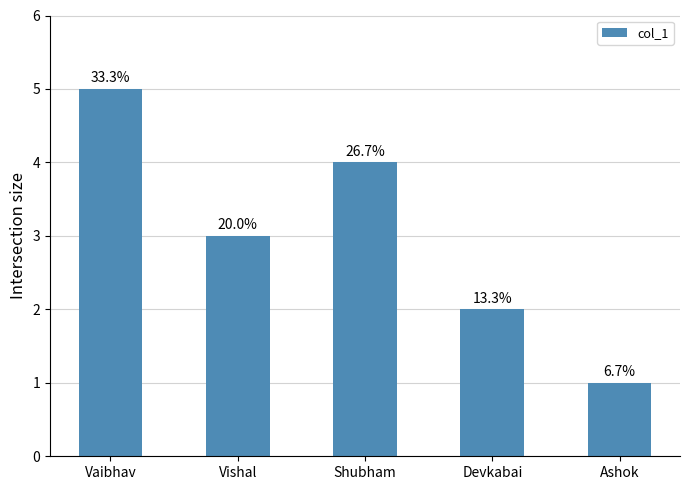

Which has a higher value, Ashok or Vishal?

Vishal